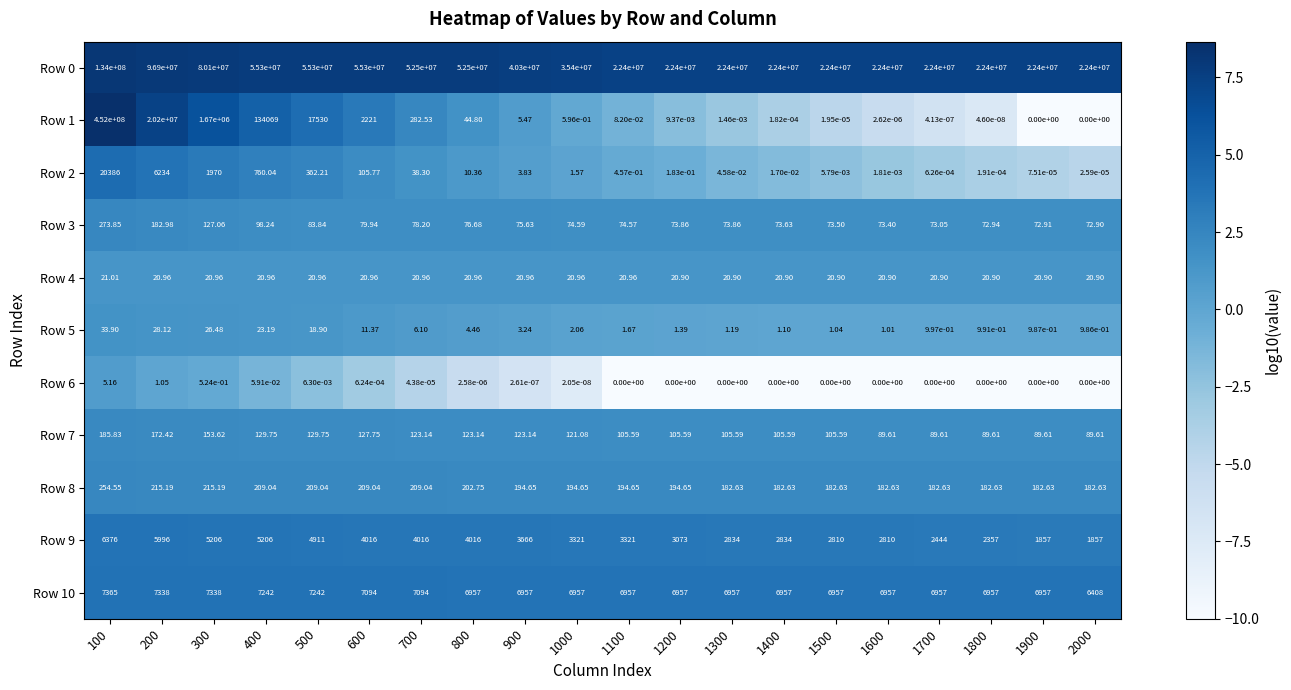

Is the value of Row 3 at 1600 greater than the value of Row 10 at 500?

No